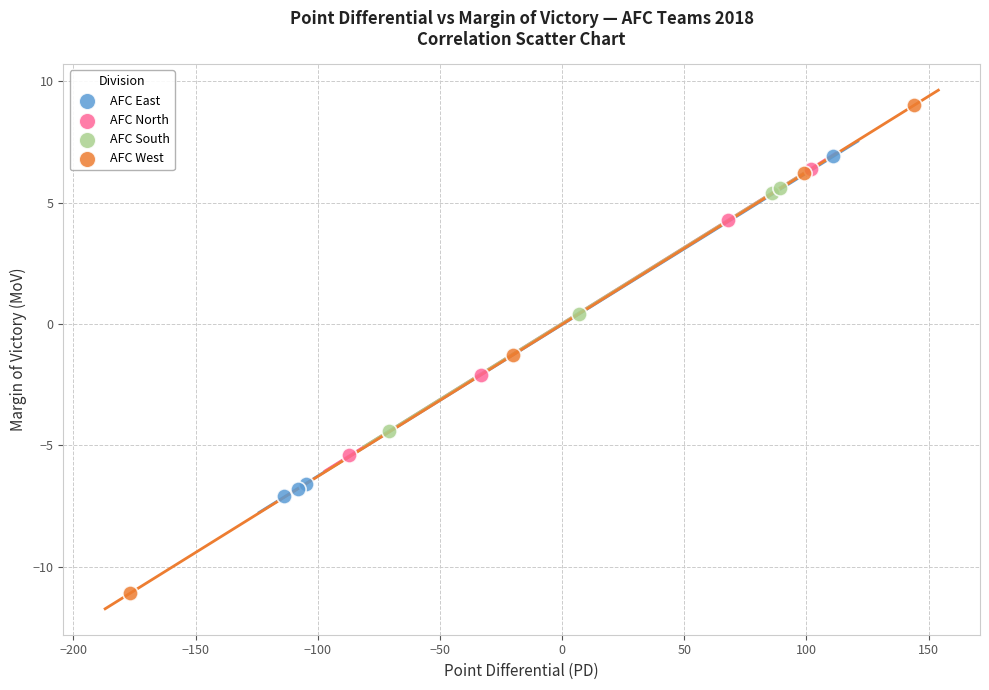

Which series reaches the minimum Y coordinate?

AFC West